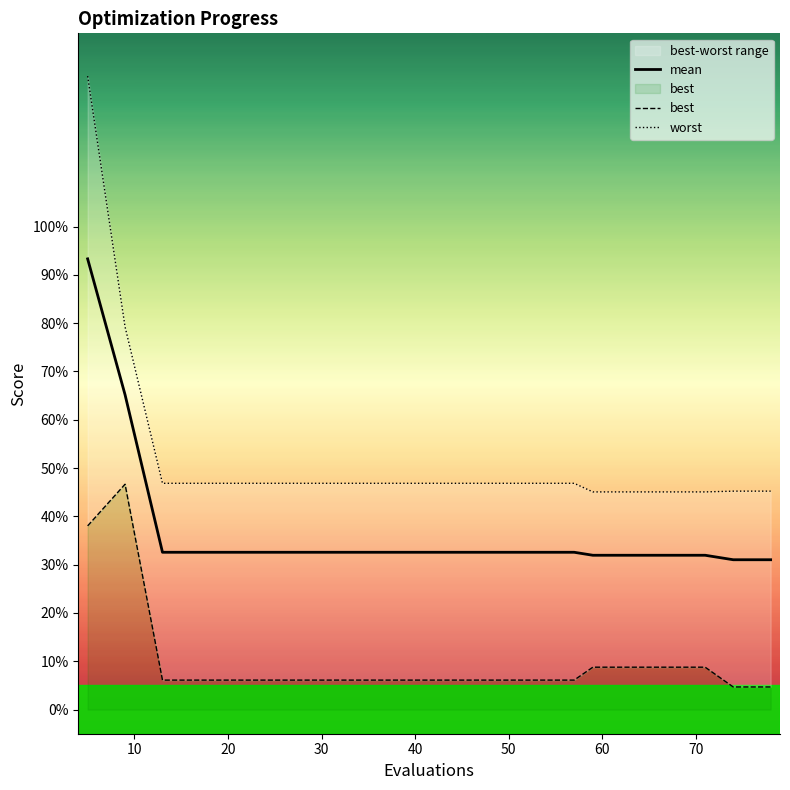

True or false: mean and worst cross at least once.

False